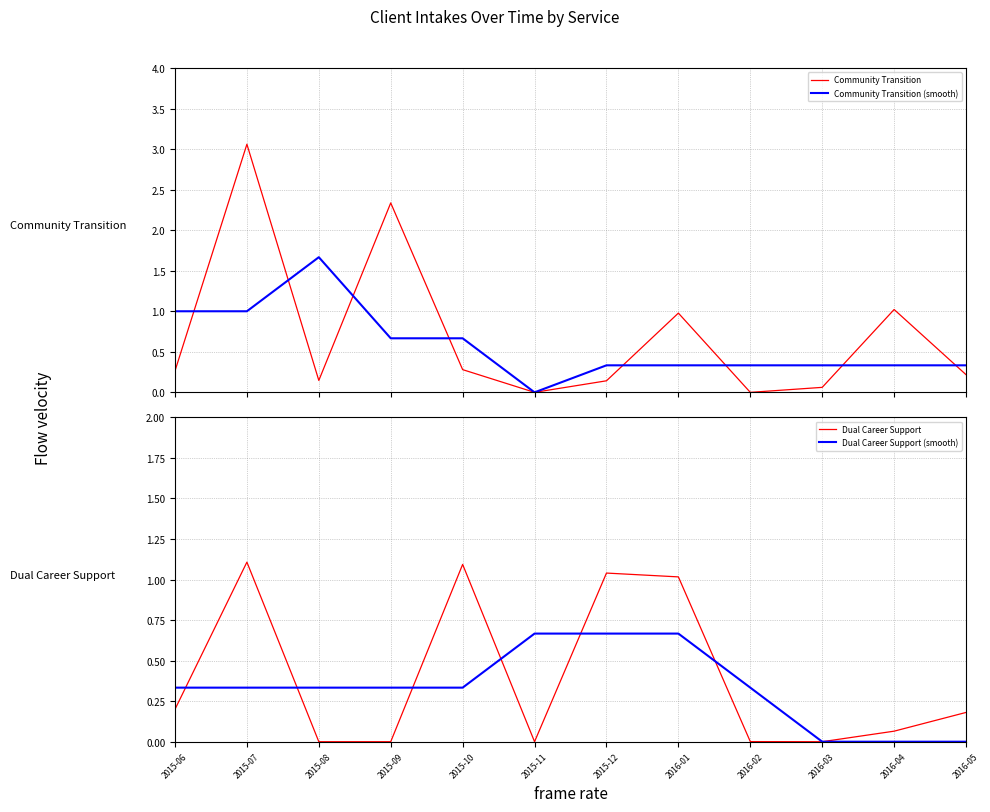

Where is Dual Career Support nearest to the value 0?

2015-08